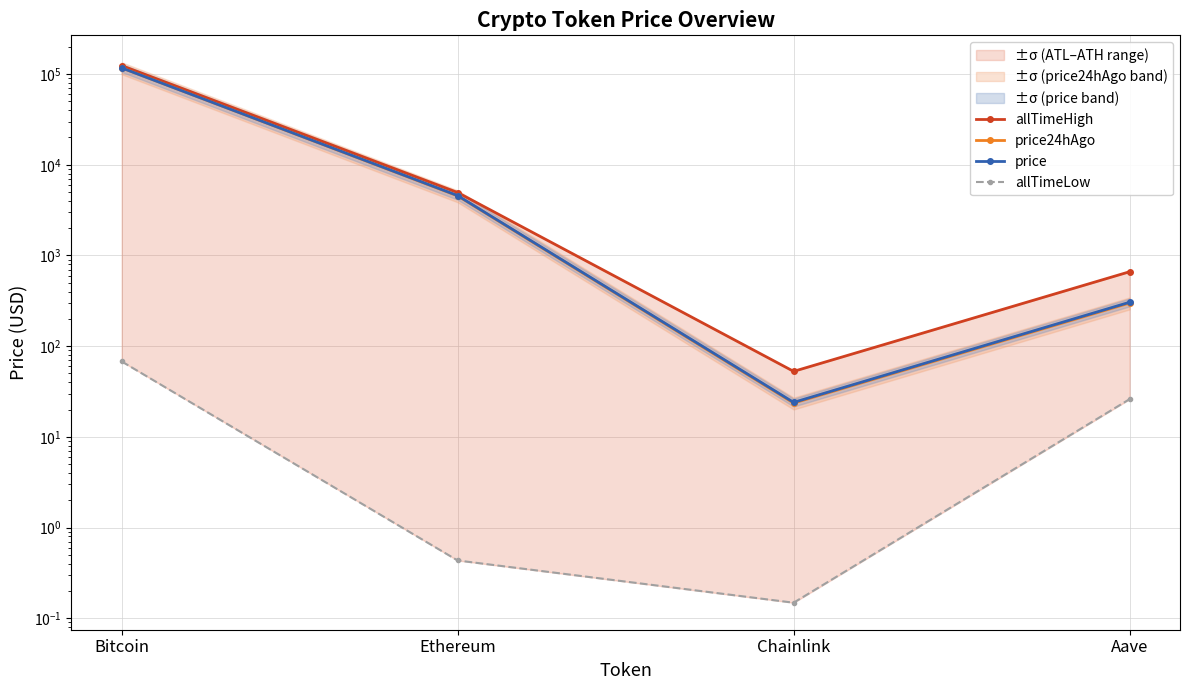

Reading left to right, transcribe all the data shown in this chart.

allTimeHigh: 124128.0	4946.1	52.7	661.7
price24hAgo: 117202.0	4542.8	23.6	299.1
price: 117106.0	4575.9	24.0	304.9
allTimeLow: 67.8	0.4	0.1	26.0